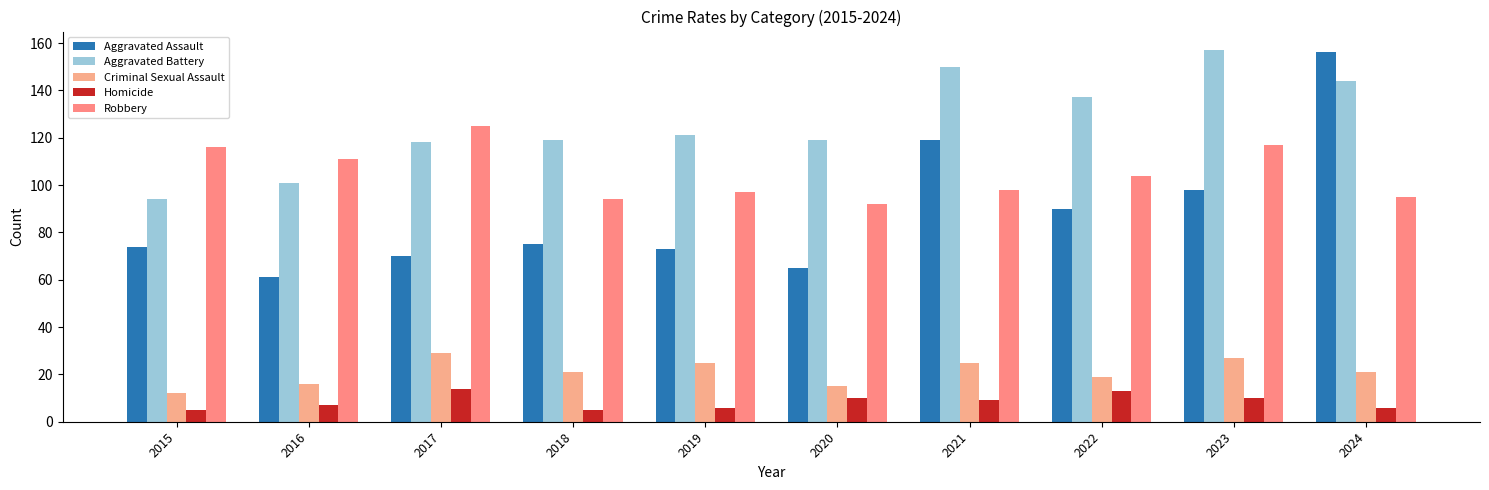

How many bars are there in each group?

5